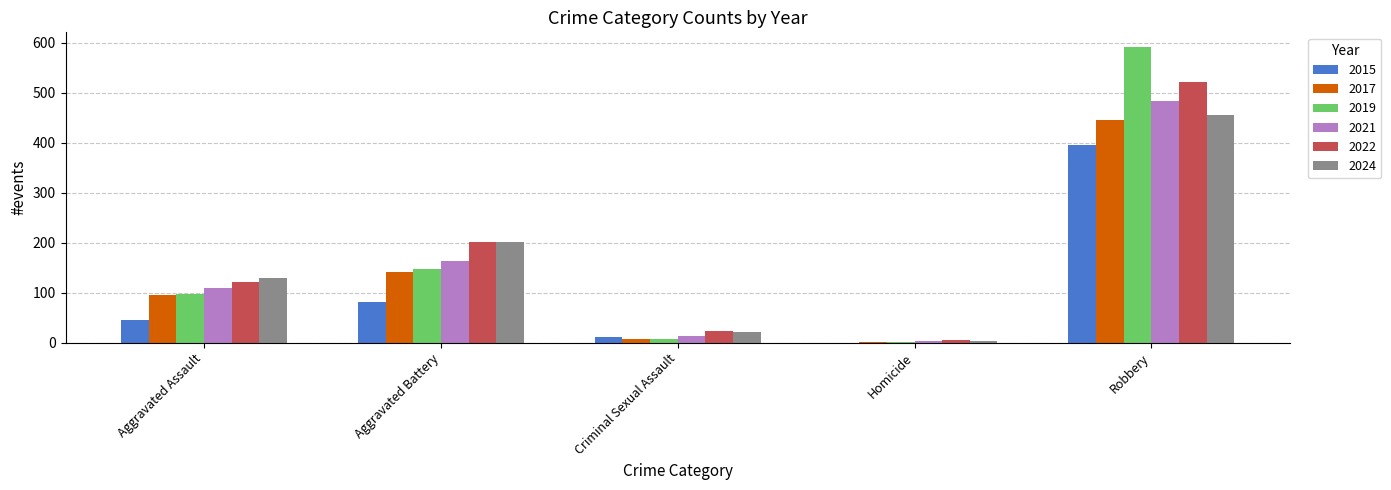

What value does the 2022 series have at Aggravated Battery, to the nearest 100?

200